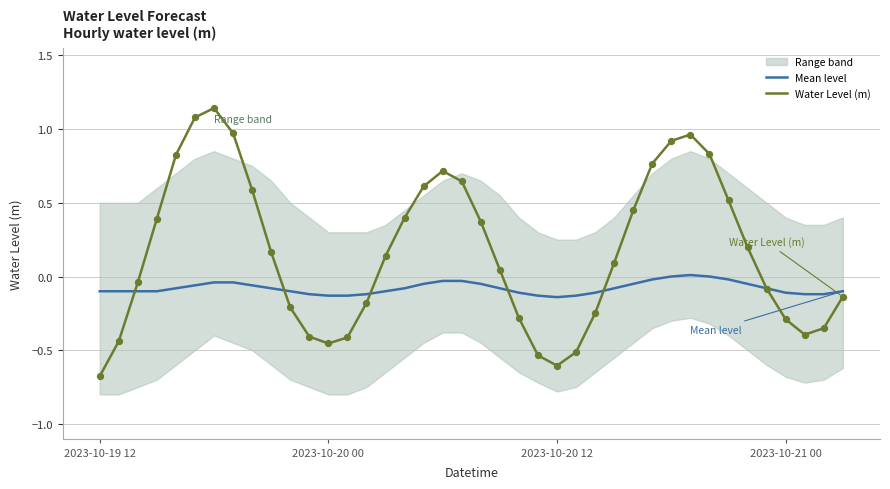

True or false: Water Level (m) has a value of -0.2 at 2023-10-20 12.

False